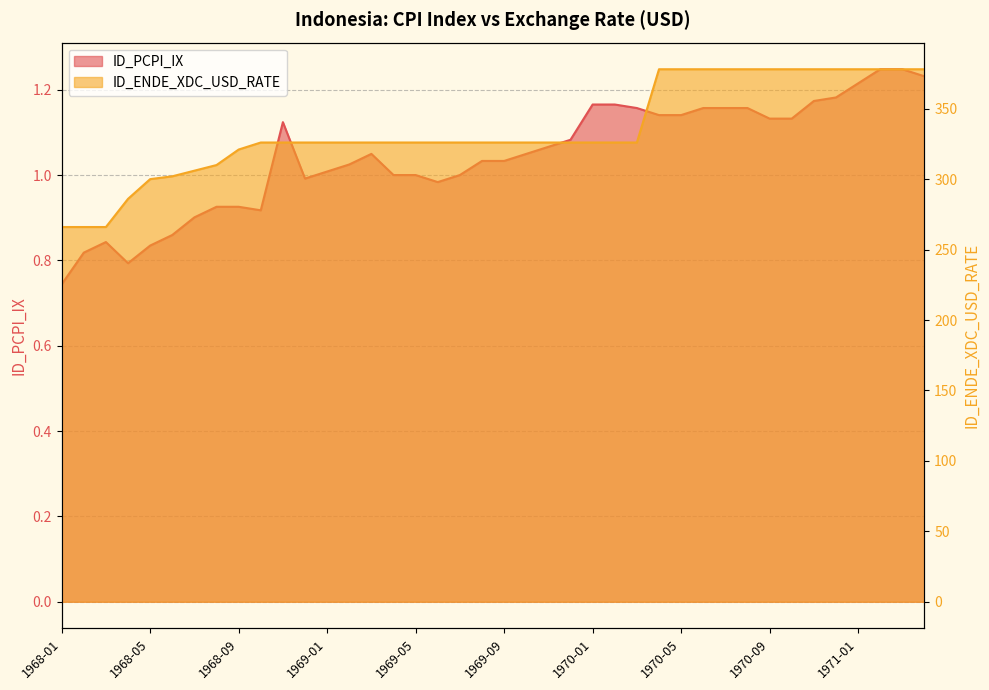

Count the number of categories in the chart.

40